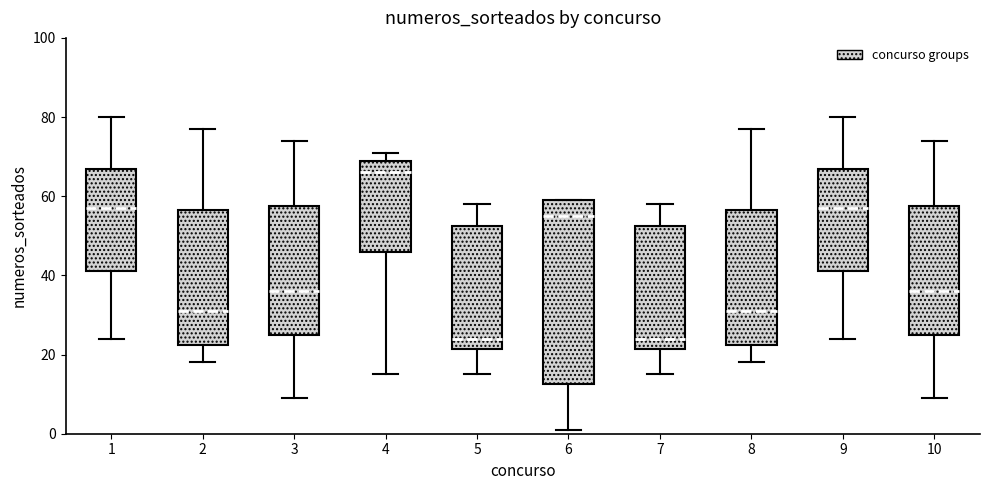

Comparing the boxes themselves (not the whiskers), which one is the tallest?

6